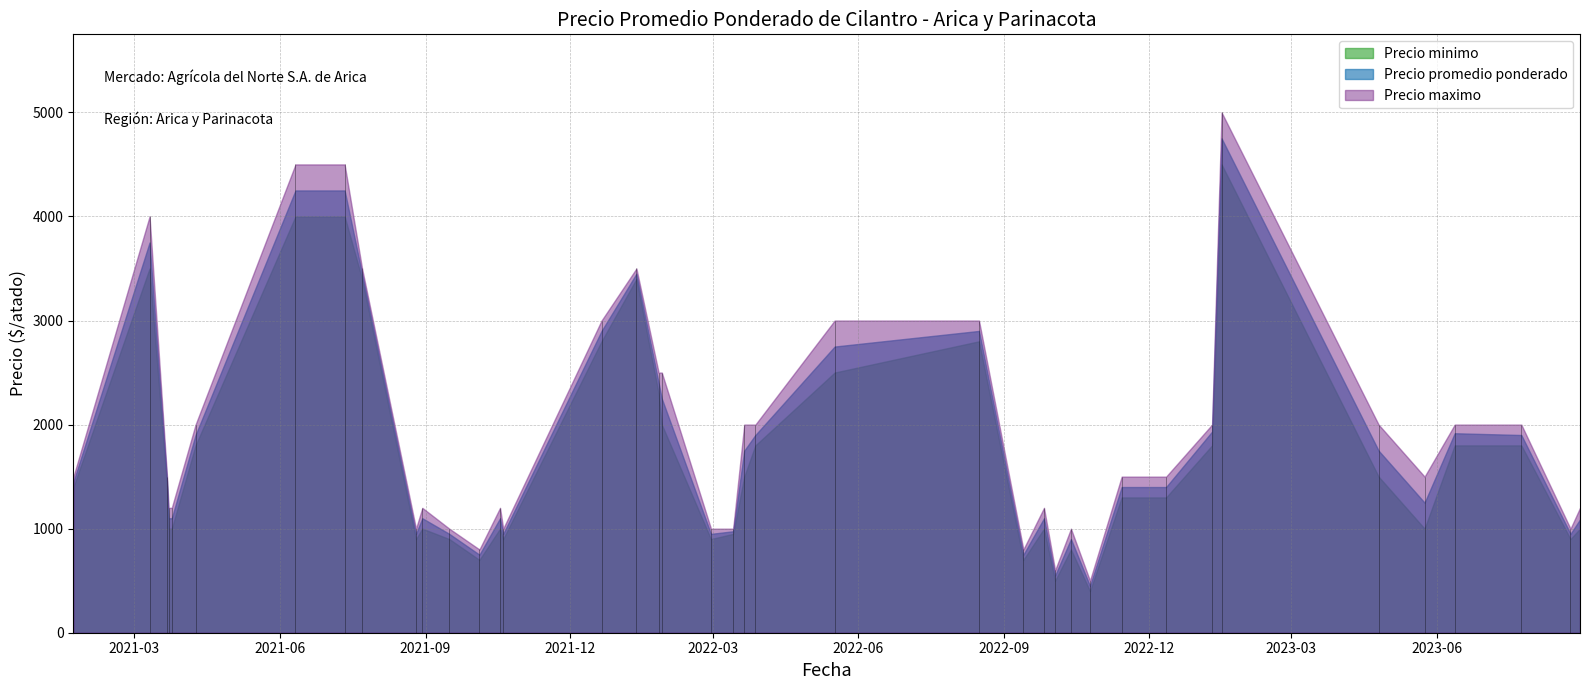

At how many categories does at least one series exceed 4468?

3